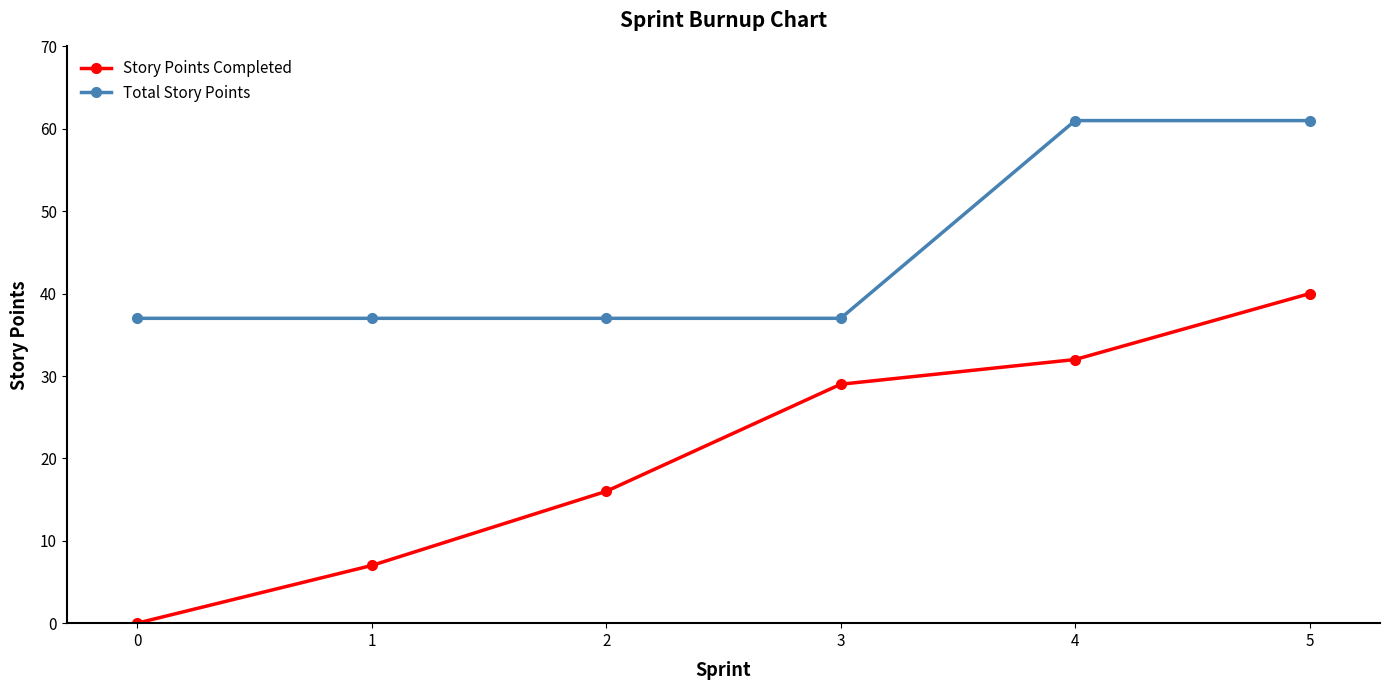

How many series are shown in this chart?

2